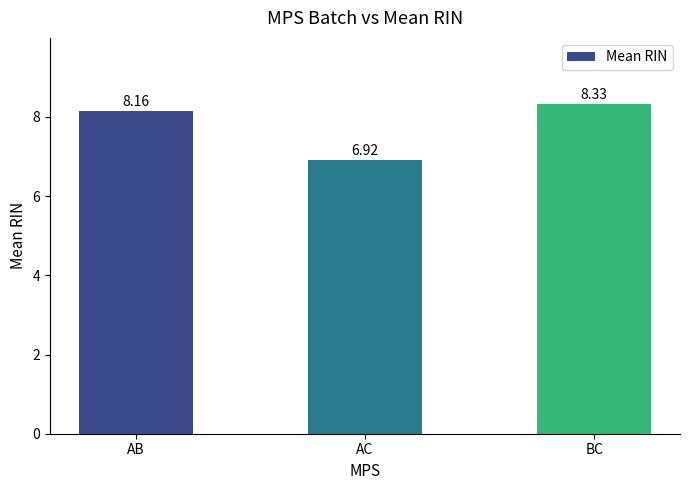

Rank the categories by value from lowest to highest.

AC, AB, BC